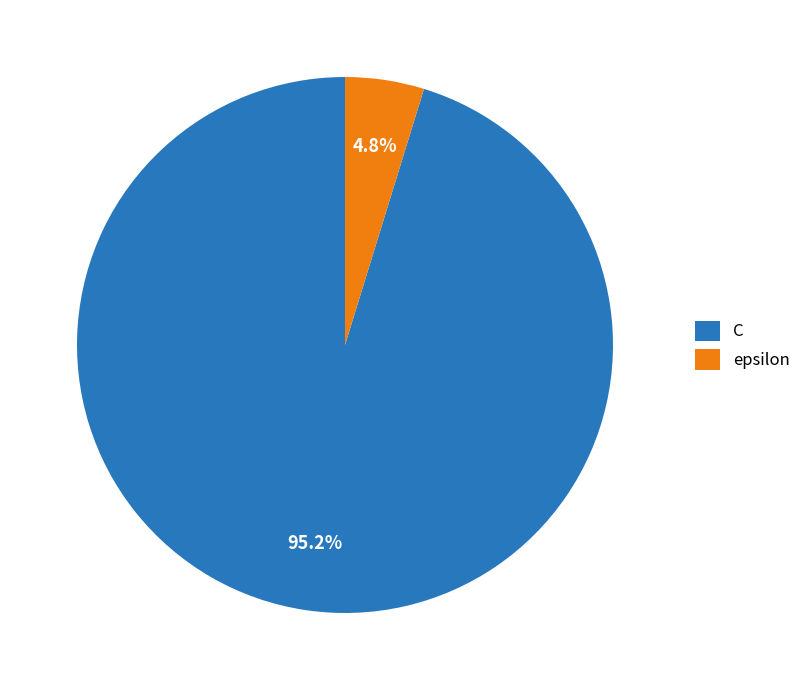

To the nearest percent, what is the combined percentage of epsilon and C?

100%